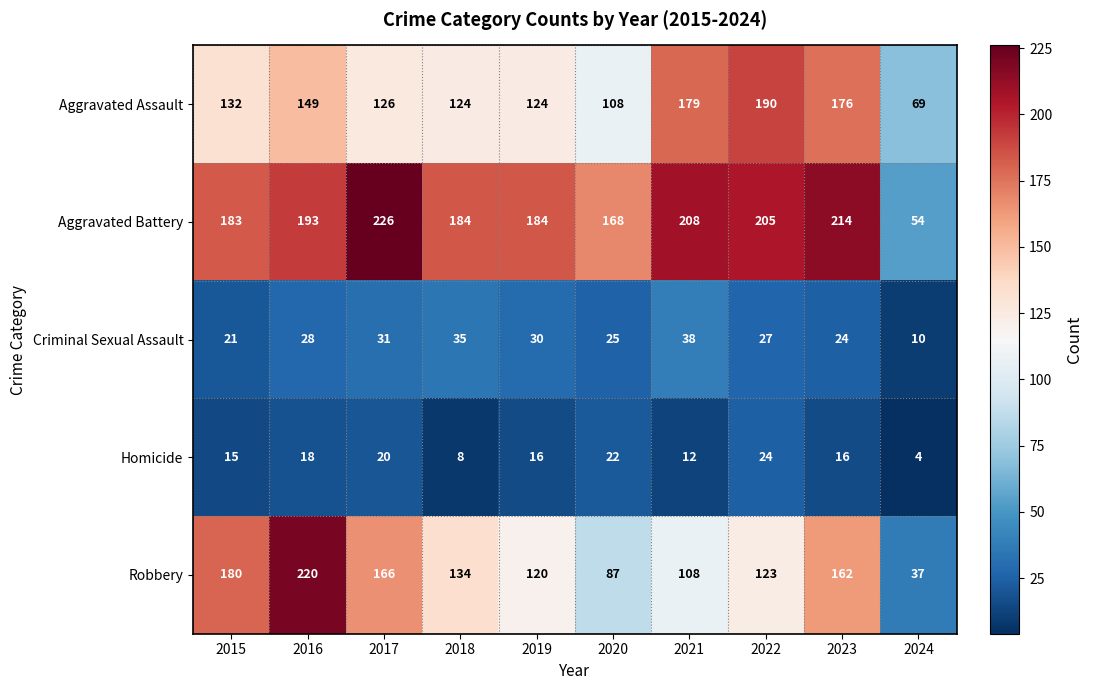

Is it true that Aggravated Assault equals 71 at 2018?

False